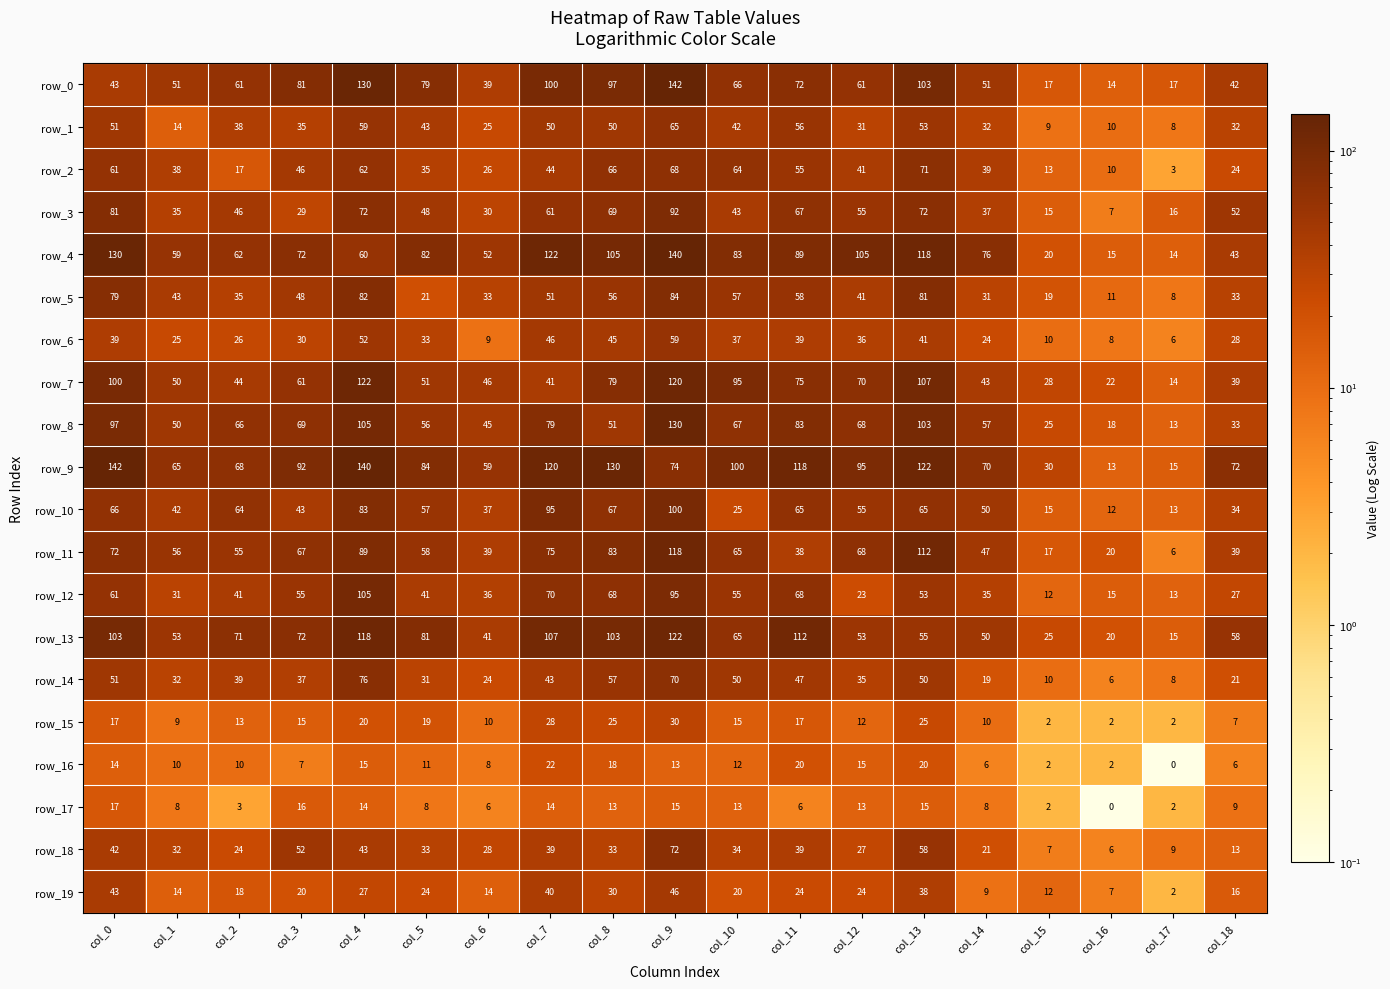

Count the number of categories in the chart.

19